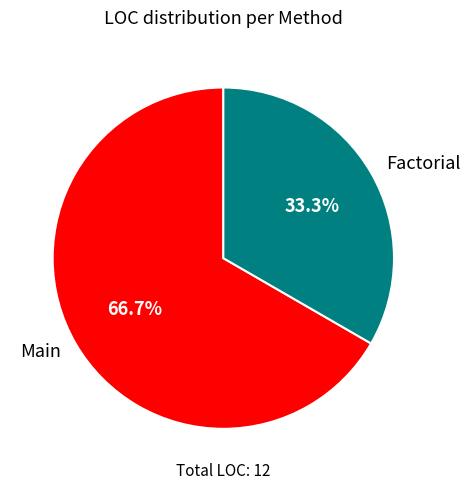

Count the number of slices in the pie.

2